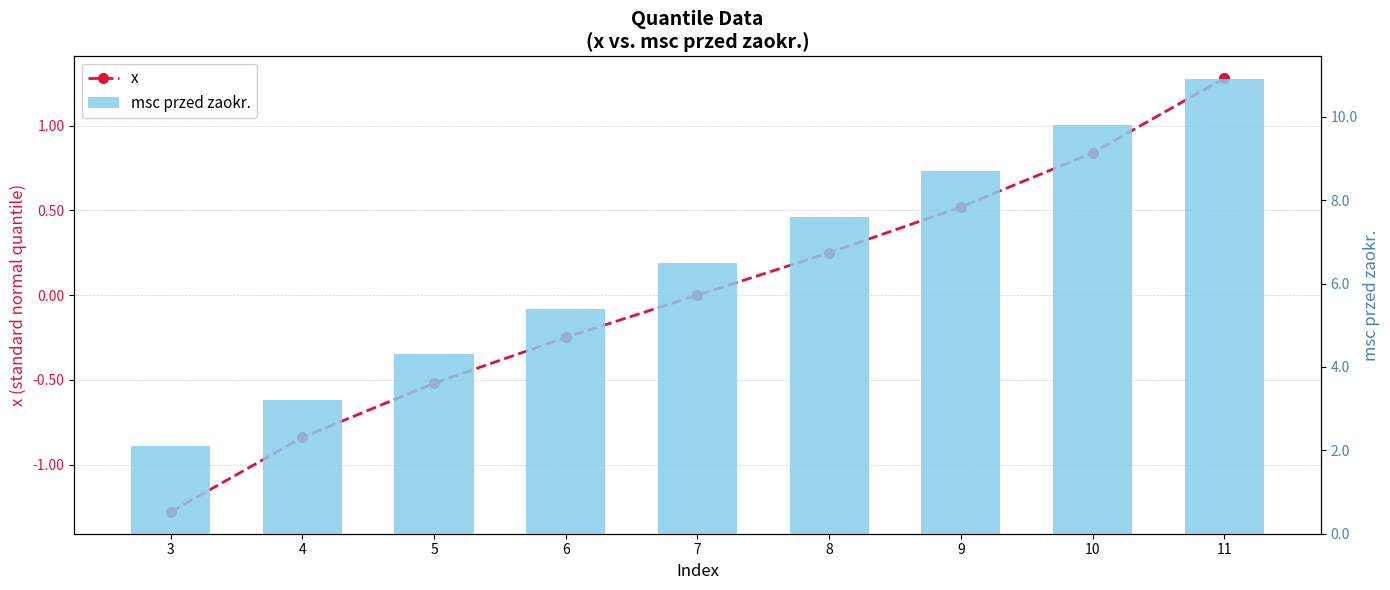

How many data points does each series have?

9